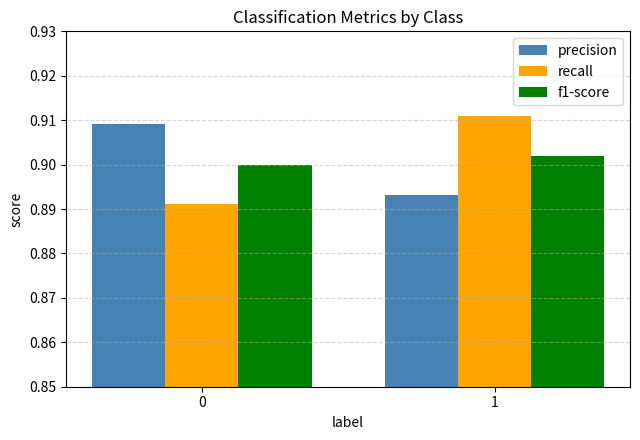

Is it true that precision equals 1.3 at 1?

False